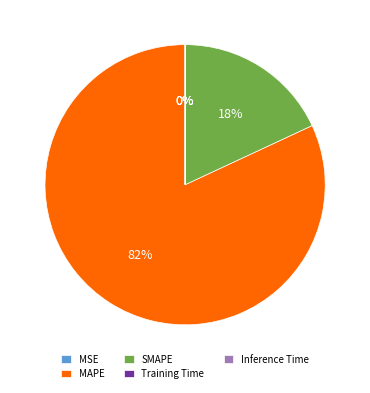

To the nearest percent, what is the difference between the largest and smallest slice percentages?

82%